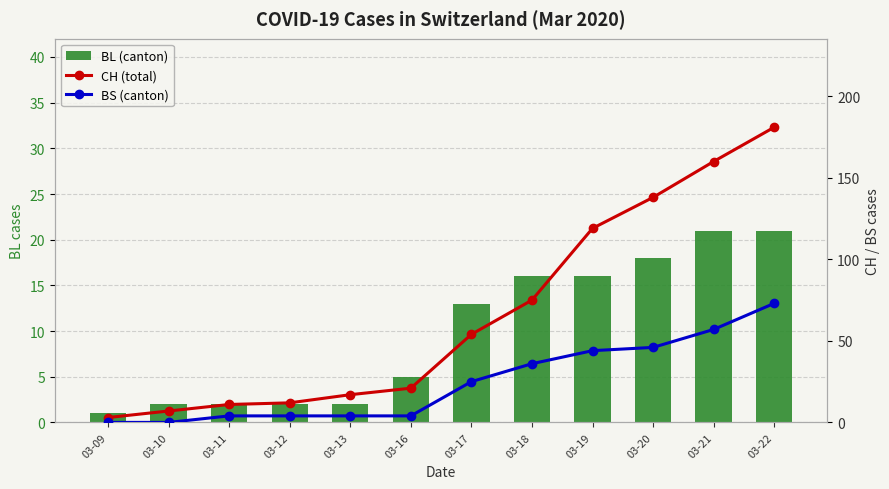

What is the spread (max minus min) of values at 03-19?

103